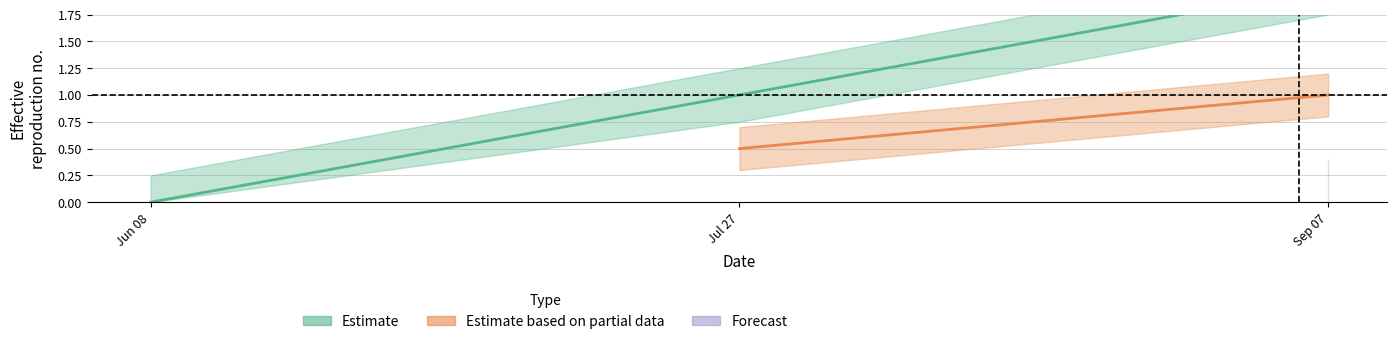

Between Sep 07 and Jul 27, which is larger?

Sep 07